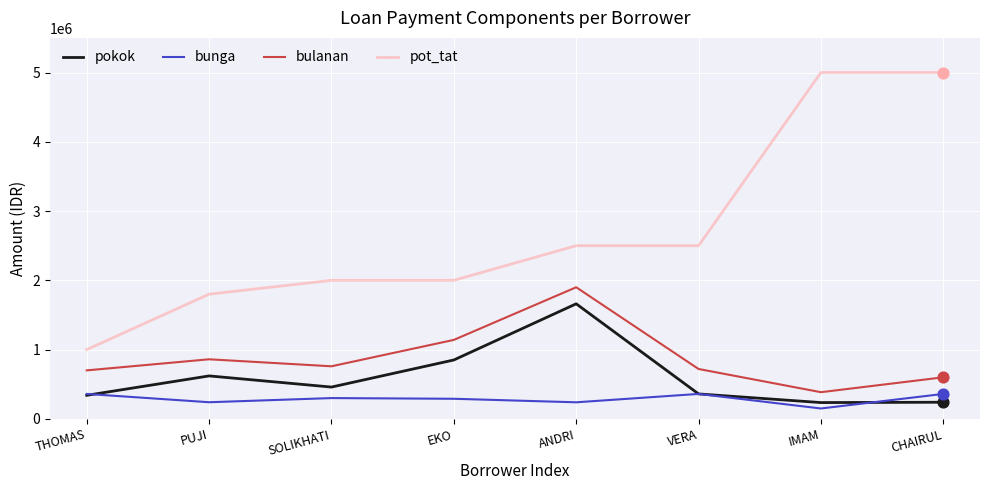

What is the total value across all series at EKO?

4280000